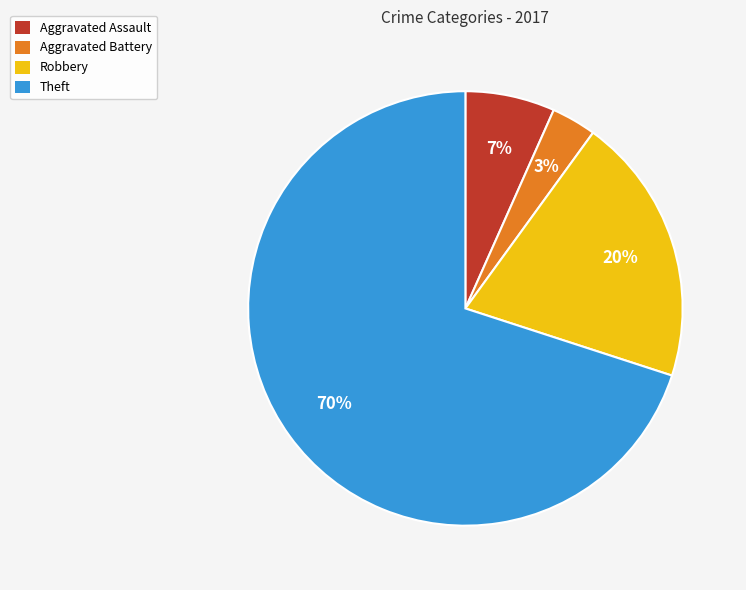

Which category has the smallest portion of the pie?

Aggravated Battery